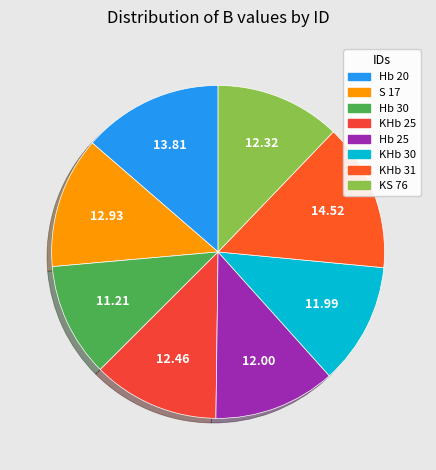

Count the number of slices in the pie.

8